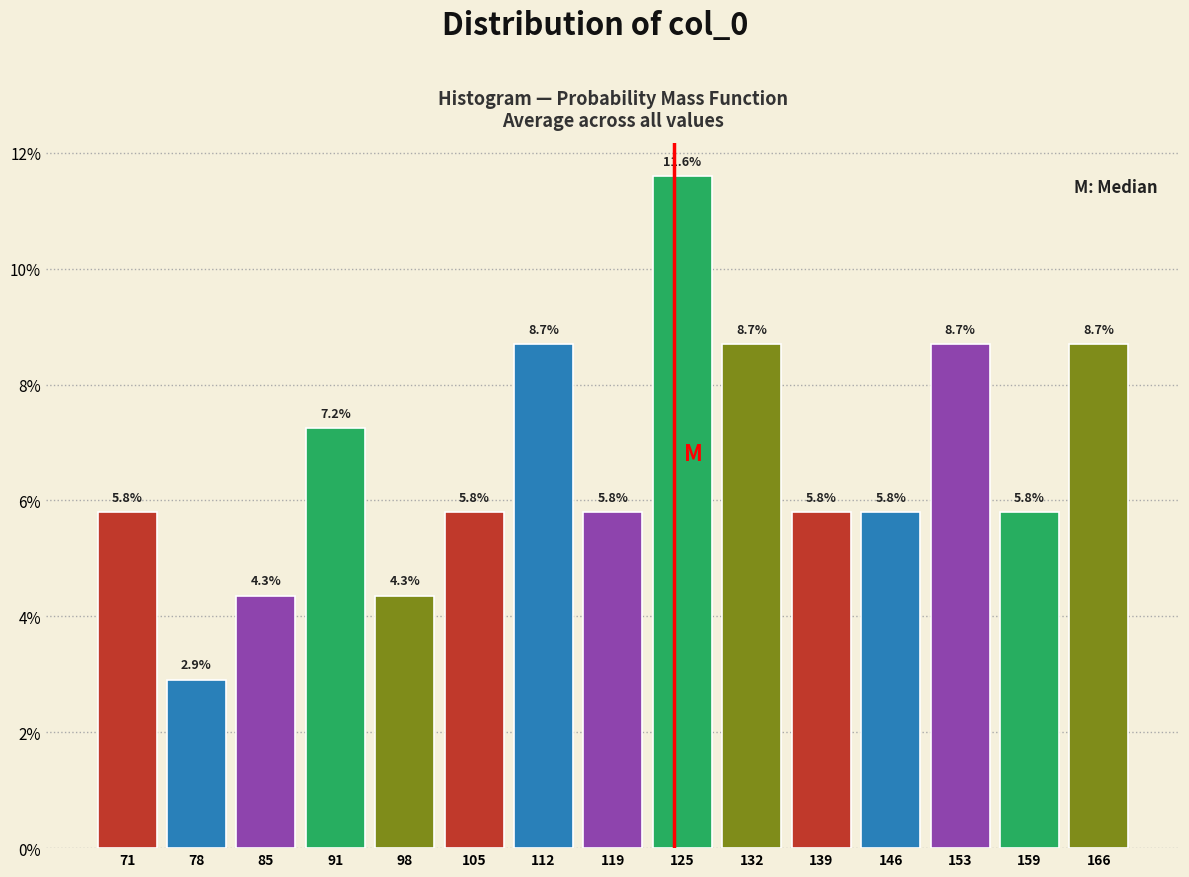

Reading left to right, list every bar in this chart as the range it spans on the x-axis followed by its height. The bar edges are not printed on the chart, so give them approximately, as read against the axis.

68.0 to 74.8: 5.8
74.8 to 81.6: 2.9
81.6 to 88.4: 4.3
88.4 to 95.2: 7.2
95.2 to 102.0: 4.3
102.0 to 108.8: 5.8
108.8 to 115.6: 8.7
115.6 to 122.4: 5.8
122.4 to 129.2: 11.6
129.2 to 136.0: 8.7
136.0 to 142.8: 5.8
142.8 to 149.6: 5.8
149.6 to 156.4: 8.7
156.4 to 163.2: 5.8
163.2 to 170.0: 8.7